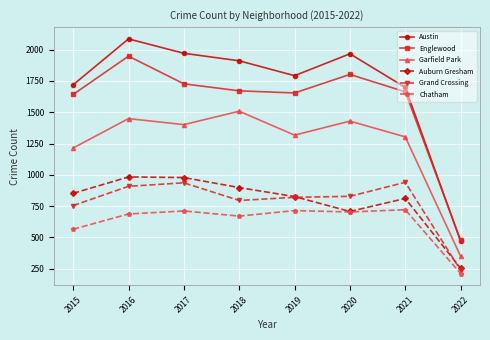

At 2018, list the series in order from largest to smallest.

Austin, Englewood, Garfield Park, Auburn Gresham, Grand Crossing, Chatham